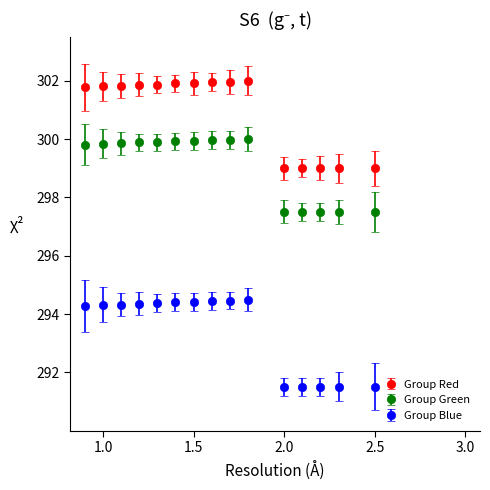

At how many categories does at least one series exceed 301?

10